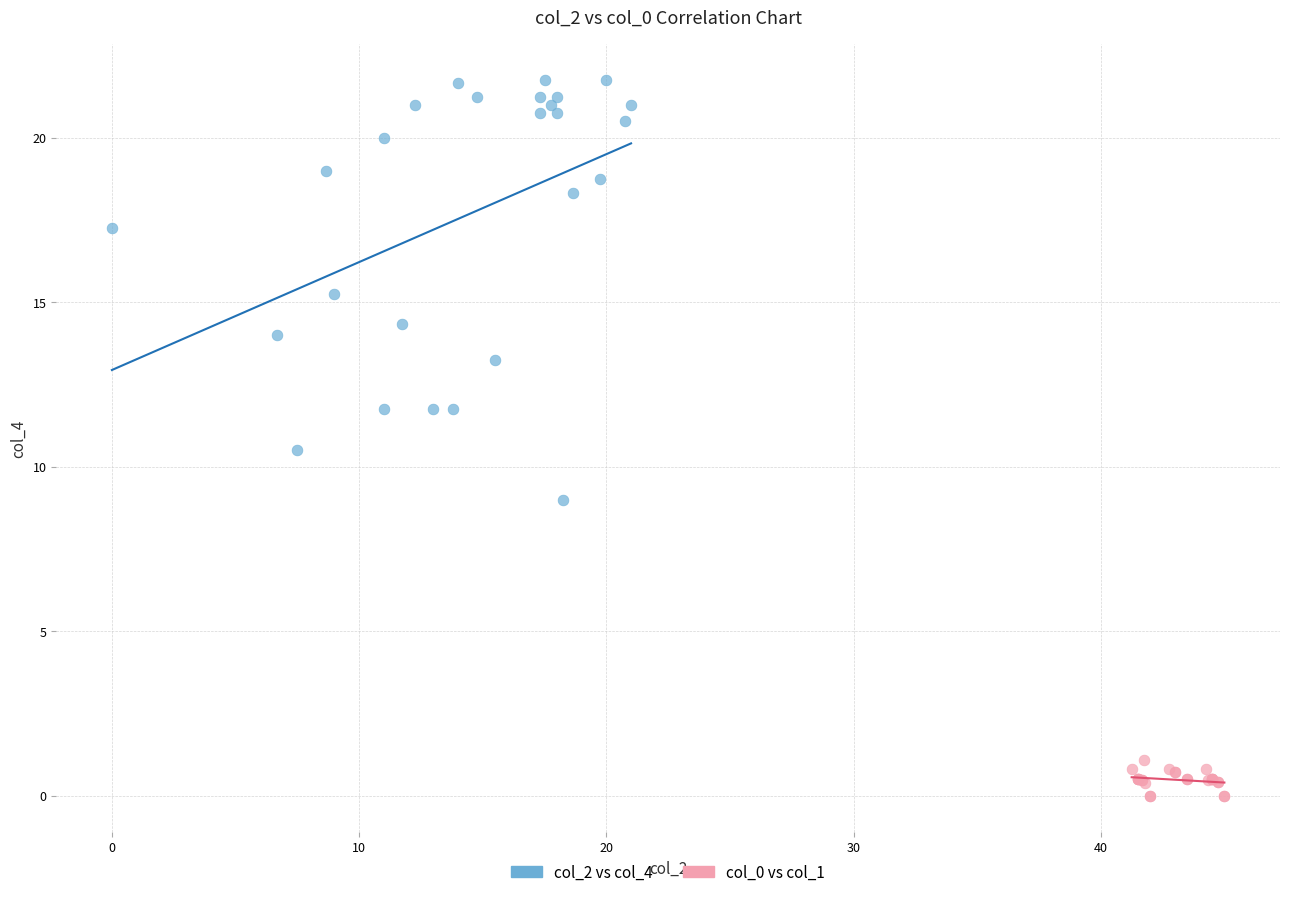

Which series contains the highest Y value?

col_2 vs col_4